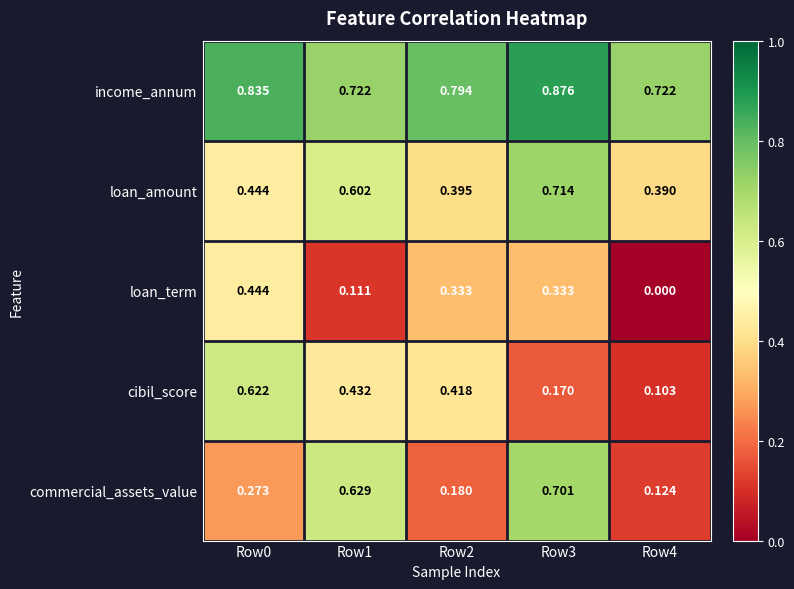

Which series has the widest spread of values?

commercial_assets_value